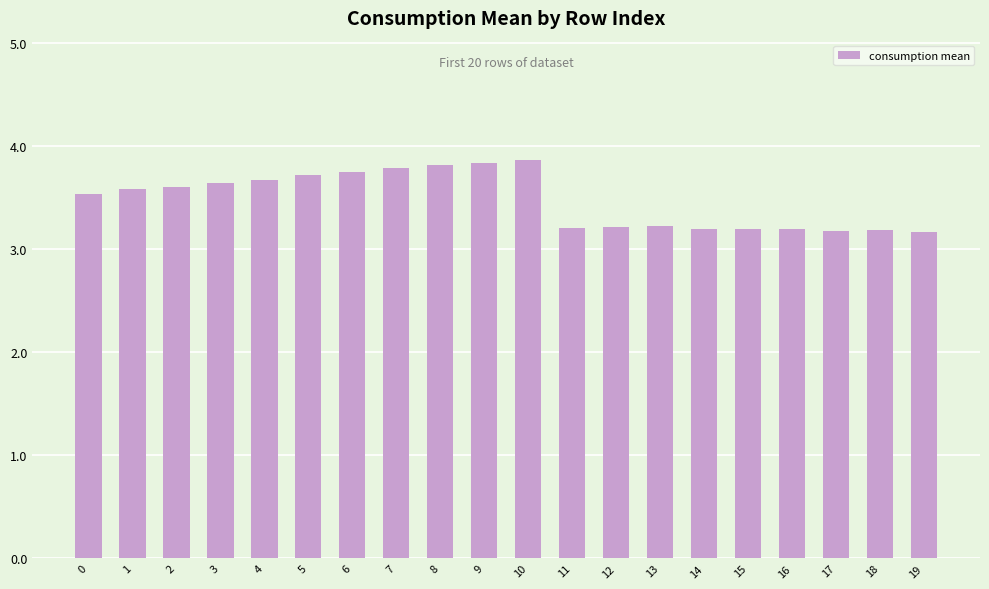

What is the sum of the values at 5 and 16?

6.9